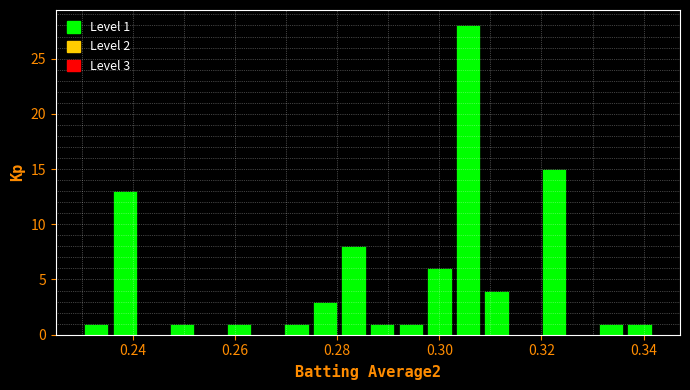

Around what value on the x-axis is the tallest bar? Give the approximate position of its centre, as read against the axis.

0.306